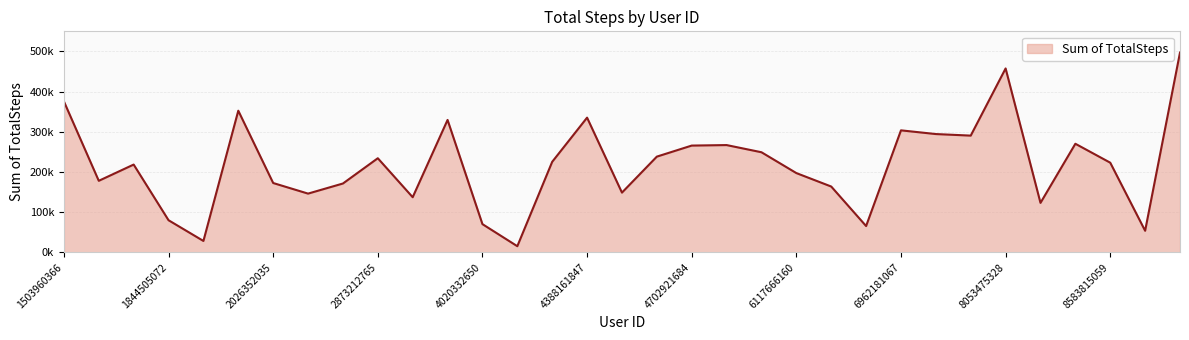

Is this an area chart (filled region under the line)?

Yes